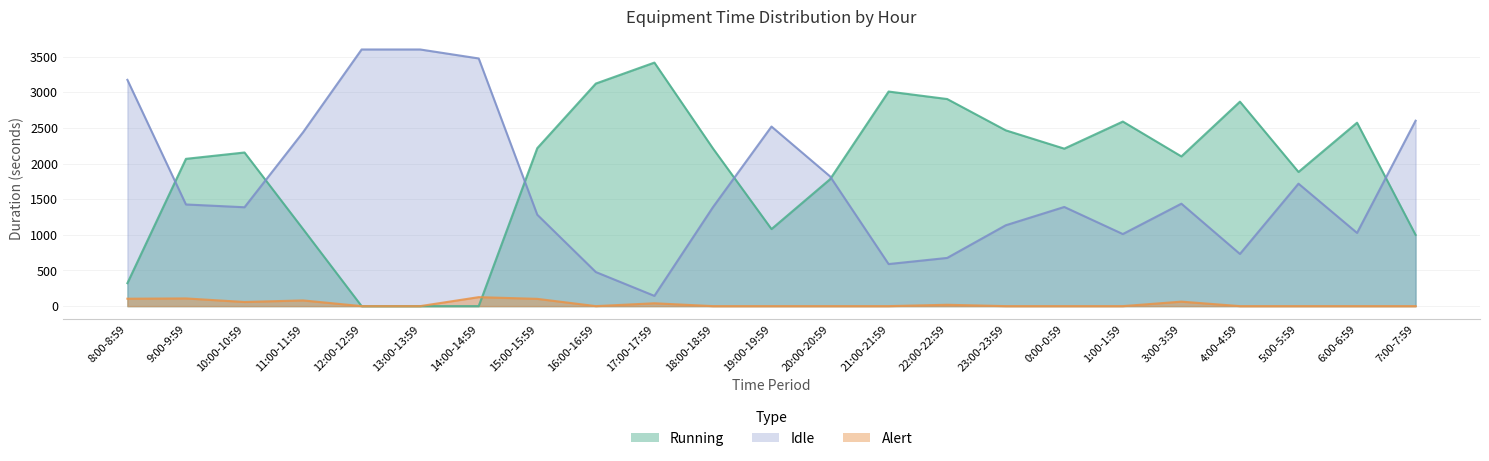

At how many categories does at least one series exceed 43?

23